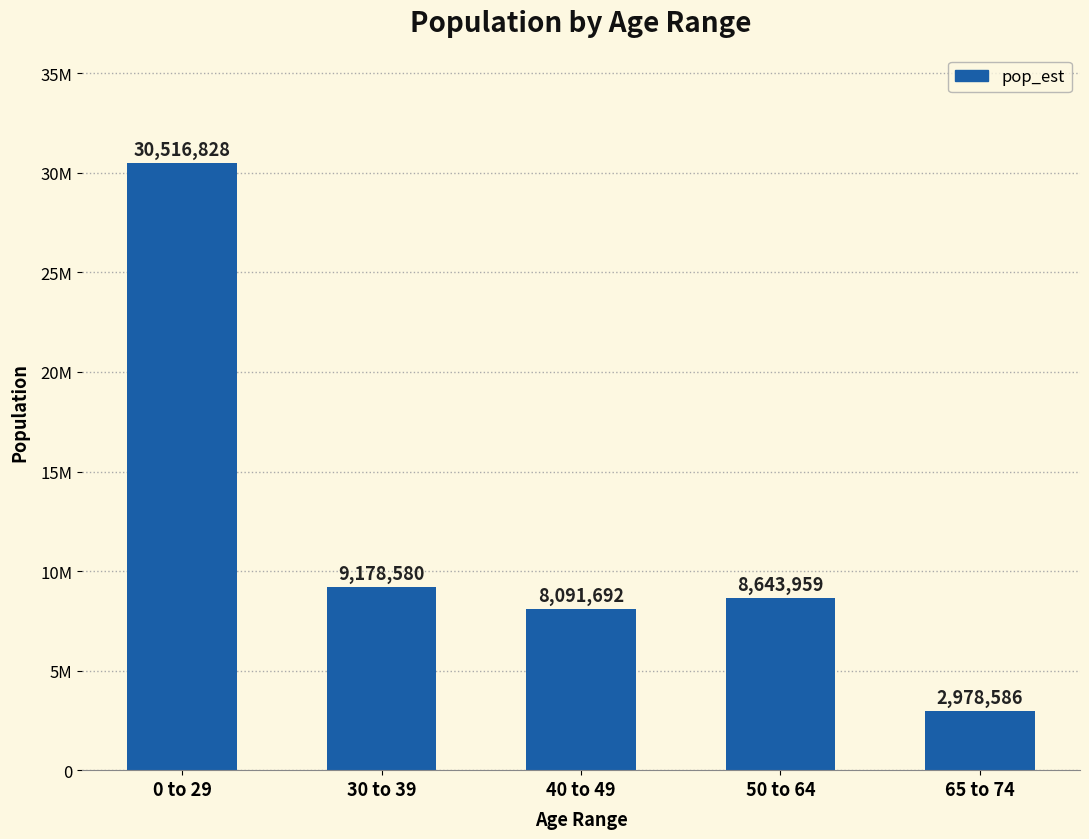

What position from the left is 30 to 39?

2